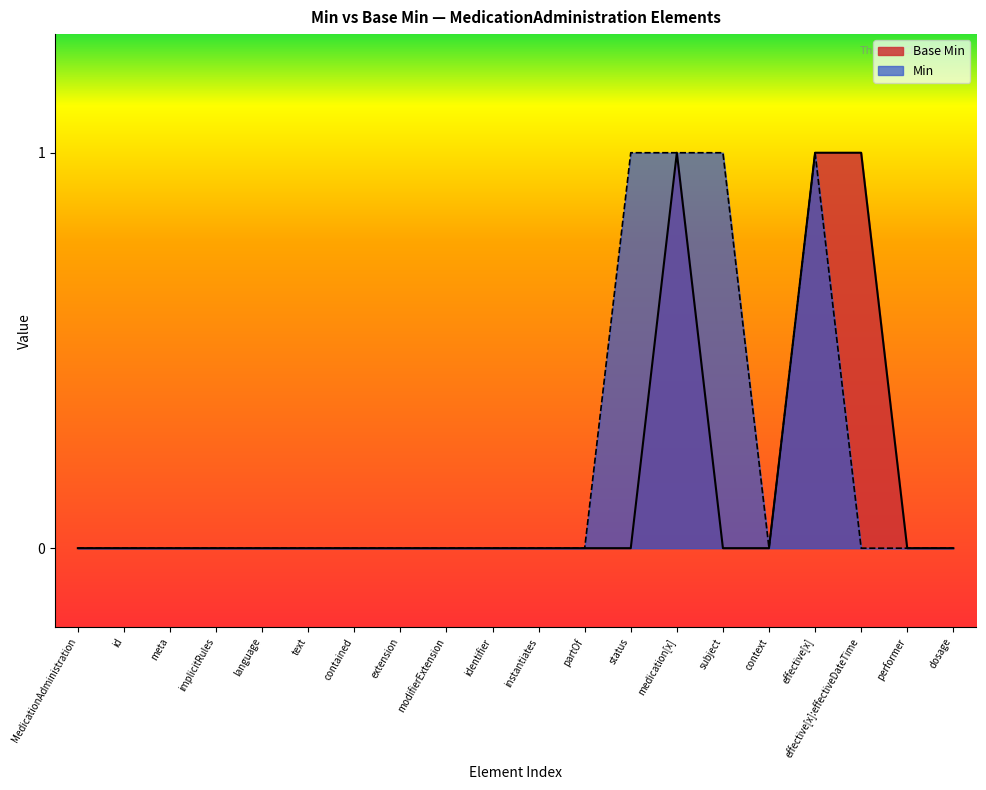

Count the values in the range 0 to 1.

20